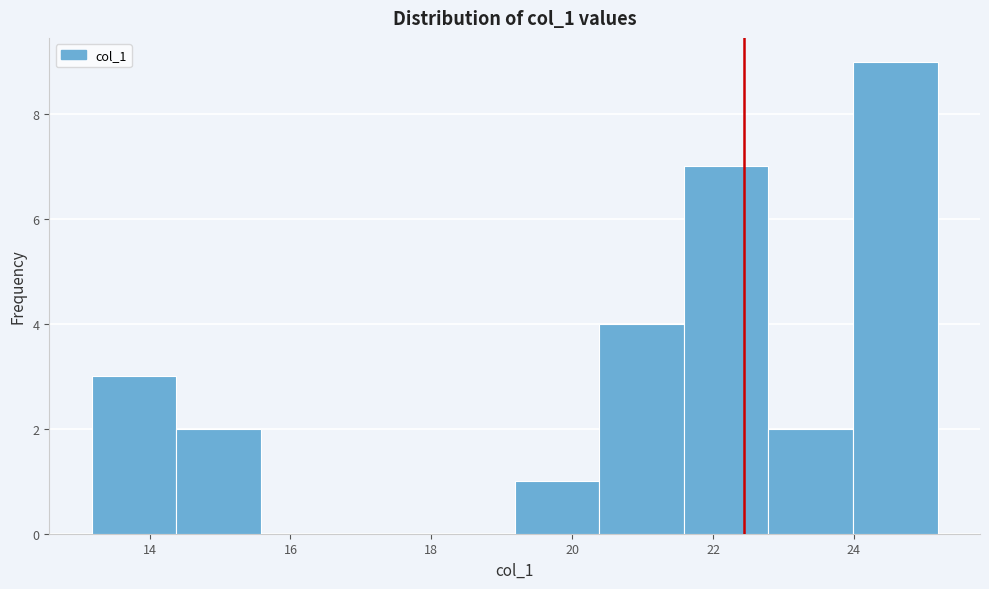

Over which range of the x-axis is the bar tallest?

24.0 to 25.2